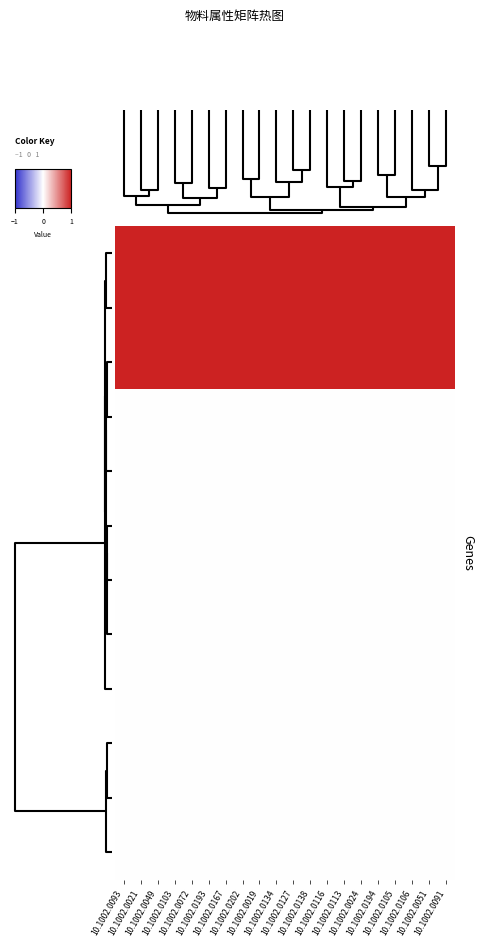

Reading left to right, extract all data points from this chart.

row_0: 1	1	1	1	1	1	1	1	1	1	1	1	1	1	1	1	1	1	1	1
row_1: 1	1	1	1	1	1	1	1	1	1	1	1	1	1	1	1	1	1	1	1
row_2: 1	1	1	1	1	1	1	1	1	1	1	1	1	1	1	1	1	1	1	1
row_3: 0	0	0	0	0	0	0	0	0	0	0	0	0	0	0	0	0	0	0	0
row_4: 0	0	0	0	0	0	0	0	0	0	0	0	0	0	0	0	0	0	0	0
row_5: 0	0	0	0	0	0	0	0	0	0	0	0	0	0	0	0	0	0	0	0
row_6: 0	0	0	0	0	0	0	0	0	0	0	0	0	0	0	0	0	0	0	0
row_7: 0	0	0	0	0	0	0	0	0	0	0	0	0	0	0	0	0	0	0	0
row_8: 0	0	0	0	0	0	0	0	0	0	0	0	0	0	0	0	0	0	0	0
row_9: 0	0	0	0	0	0	0	0	0	0	0	0	0	0	0	0	0	0	0	0
row_10: 0	0	0	0	0	0	0	0	0	0	0	0	0	0	0	0	0	0	0	0
row_11: 0	0	0	0	0	0	0	0	0	0	0	0	0	0	0	0	0	0	0	0